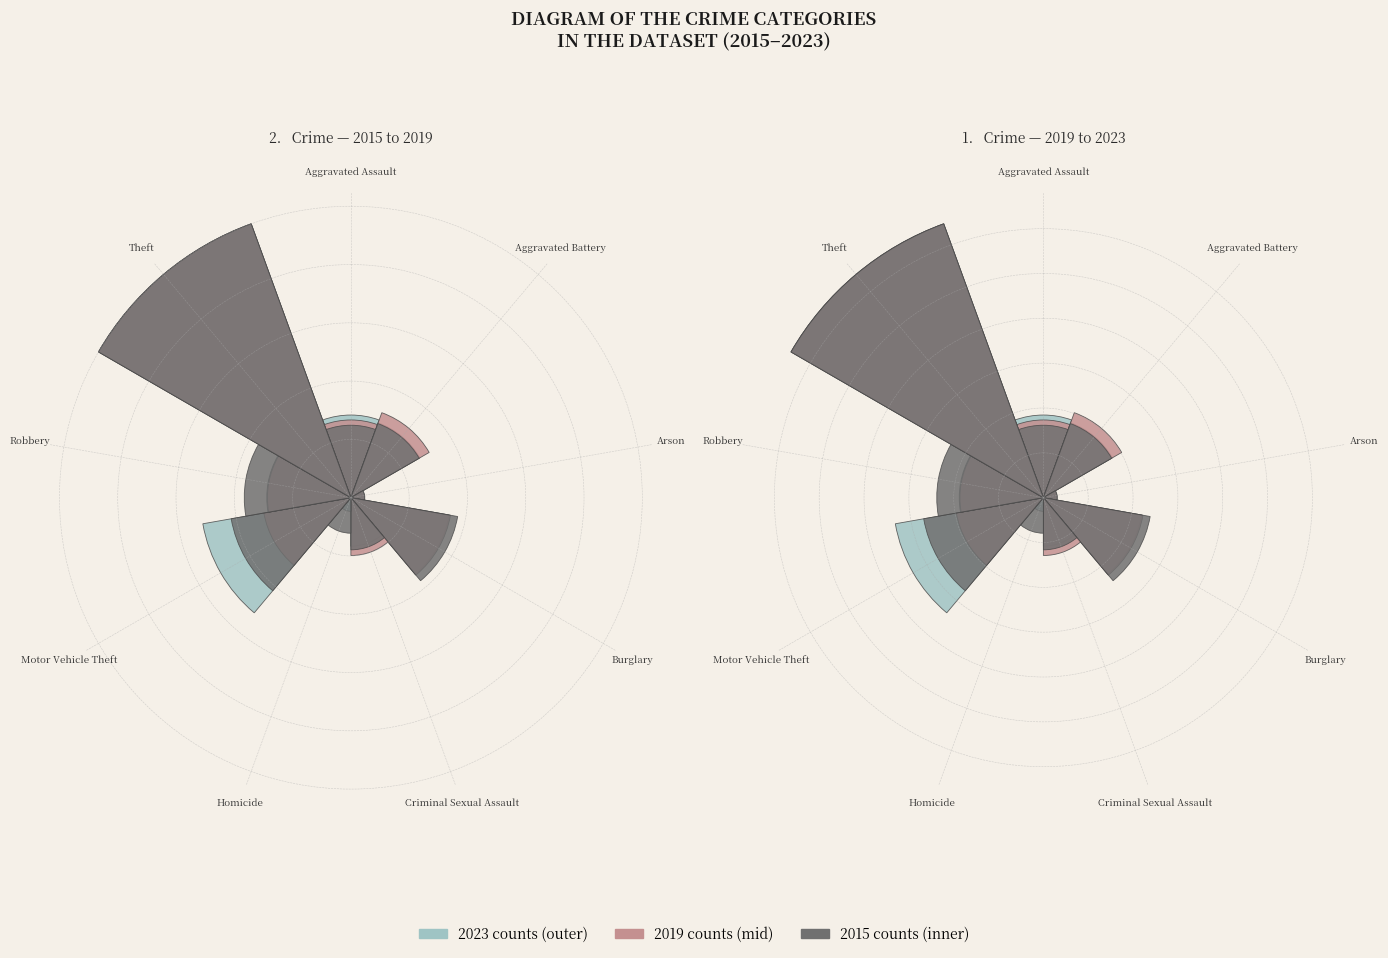

Which series has the widest spread of values?

values_2023